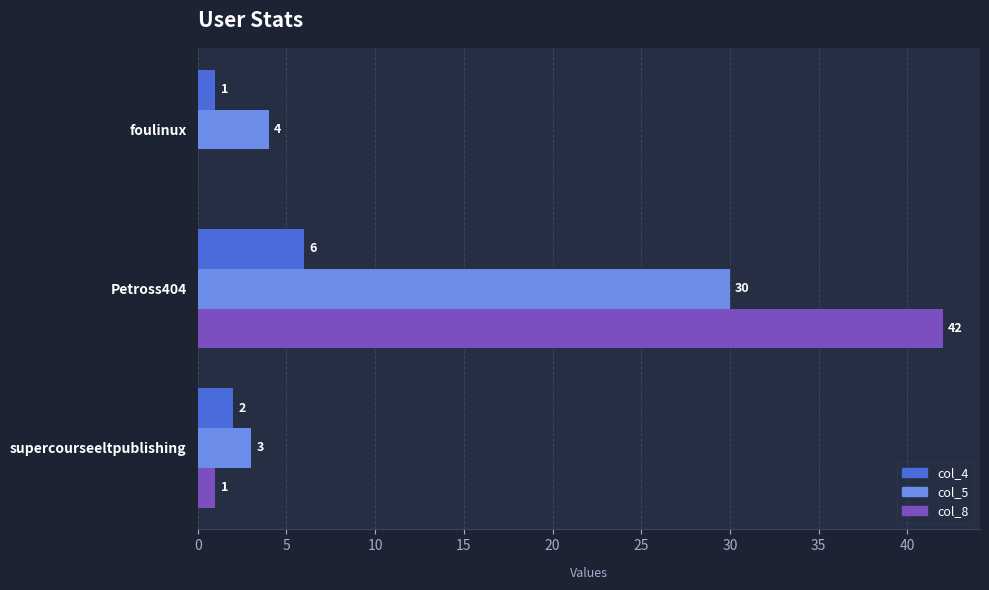

Is the value of col_4 at Petross404 greater than the value of col_8 at supercourseeltpublishing?

Yes